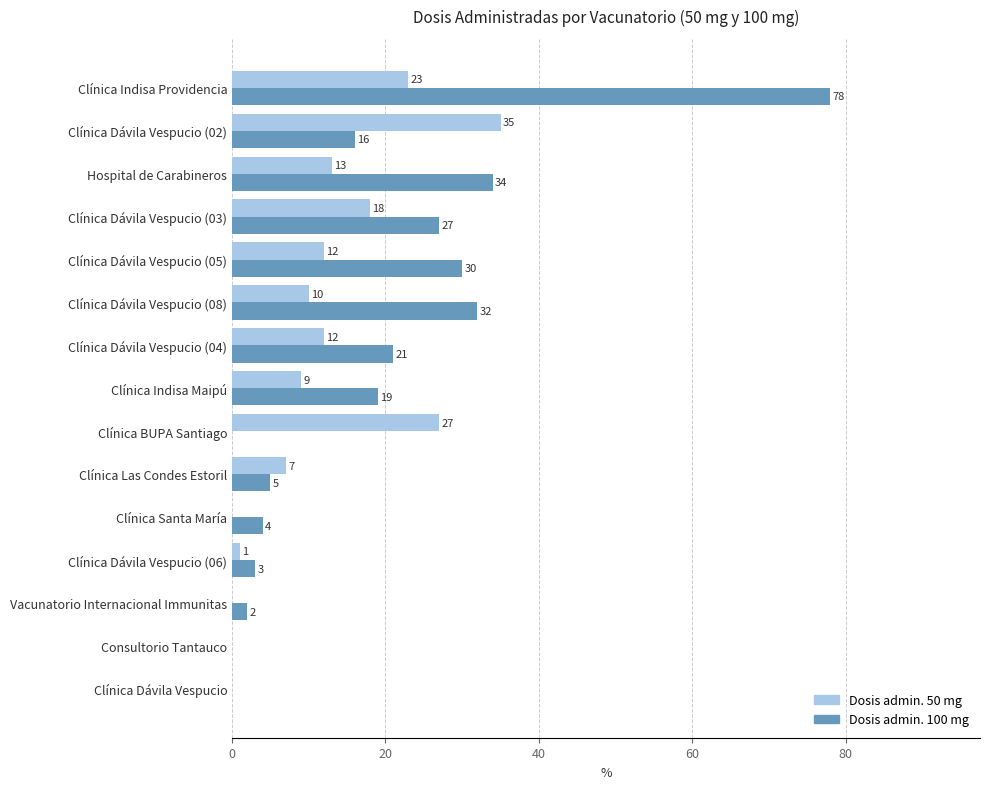

Where is Dosis admin. 50 mg nearest to the value 17?

Clínica Dávila Vespucio (03)